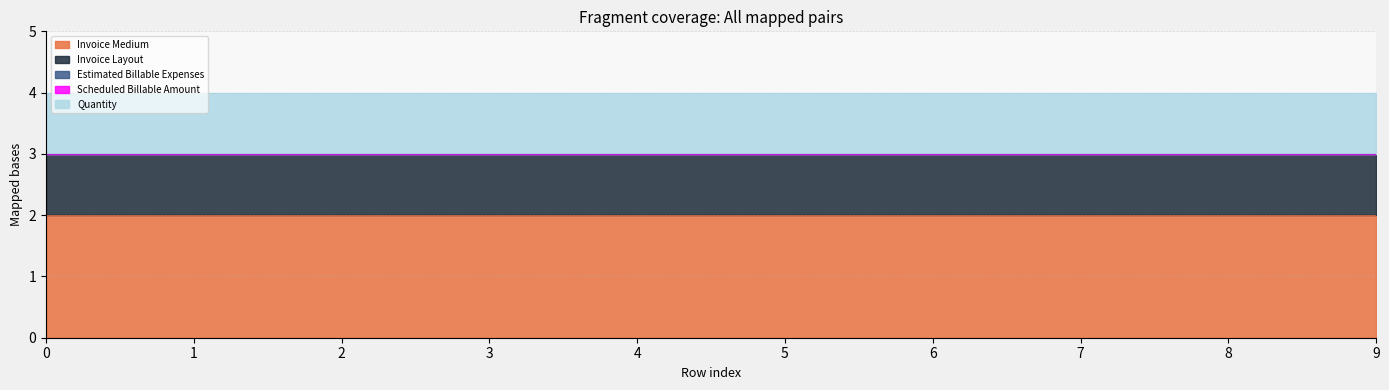

True or false: Estimated Billable Expenses has a value of 0 at 1.

True